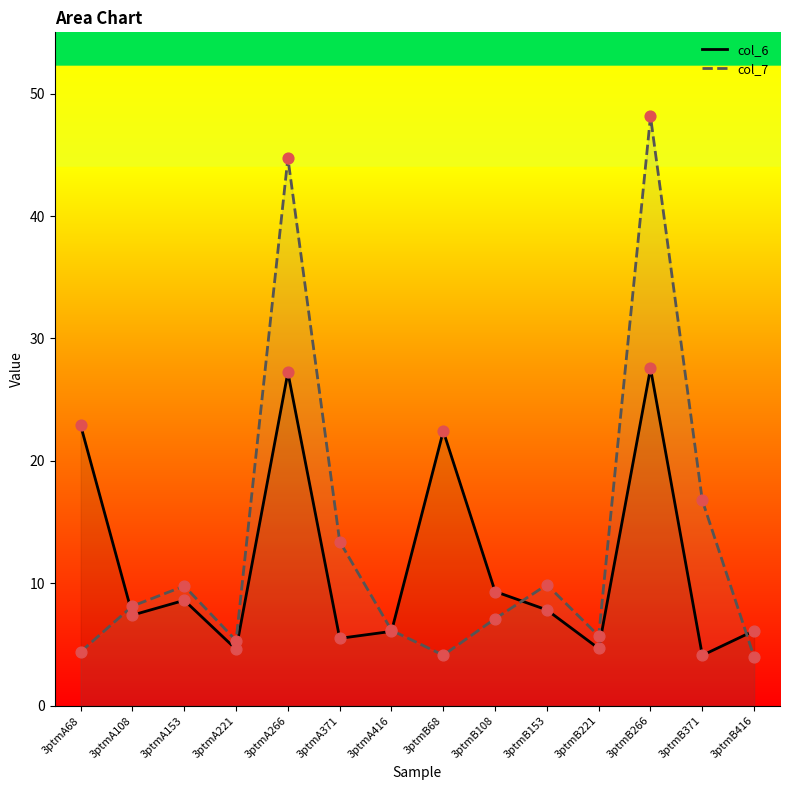

Which series contains the highest Y value?

col_7